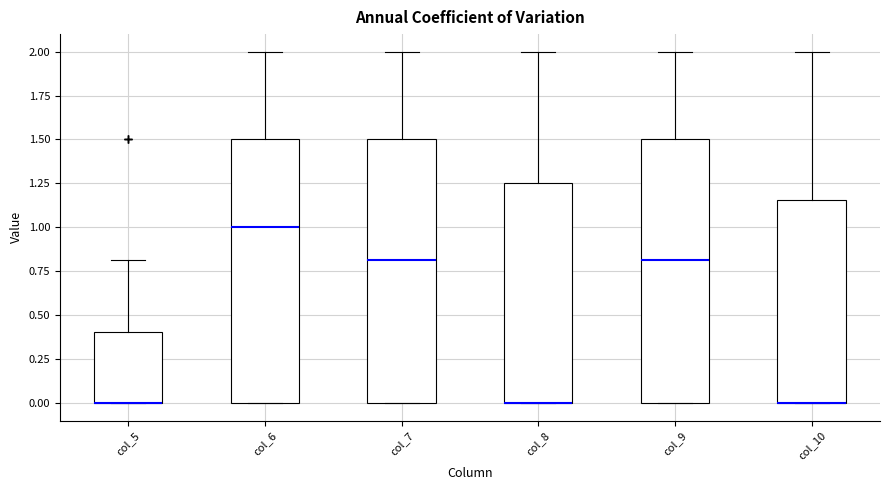

Reading left to right, transcribe this box plot: for each box, give where its median line is, the range the box spans, and where its two whiskers end, as read against the y-axis. The values are not printed on the chart, so give them approximately, as read against the axis.

col_5: median 0.00 (drawn on the box's lower edge), box 0.00 to 0.40, whiskers 0.00 to 0.80
col_6: median 1.00, box 0.00 to 1.50, whiskers 0.00 to 2.00
col_7: median 0.80, box 0.00 to 1.50, whiskers 0.00 to 2.00
col_8: median 0.00 (drawn on the box's lower edge), box 0.00 to 1.25, whiskers 0.00 to 2.00
col_9: median 0.80, box 0.00 to 1.50, whiskers 0.00 to 2.00
col_10: median 0.00 (drawn on the box's lower edge), box 0.00 to 1.15, whiskers 0.00 to 2.00